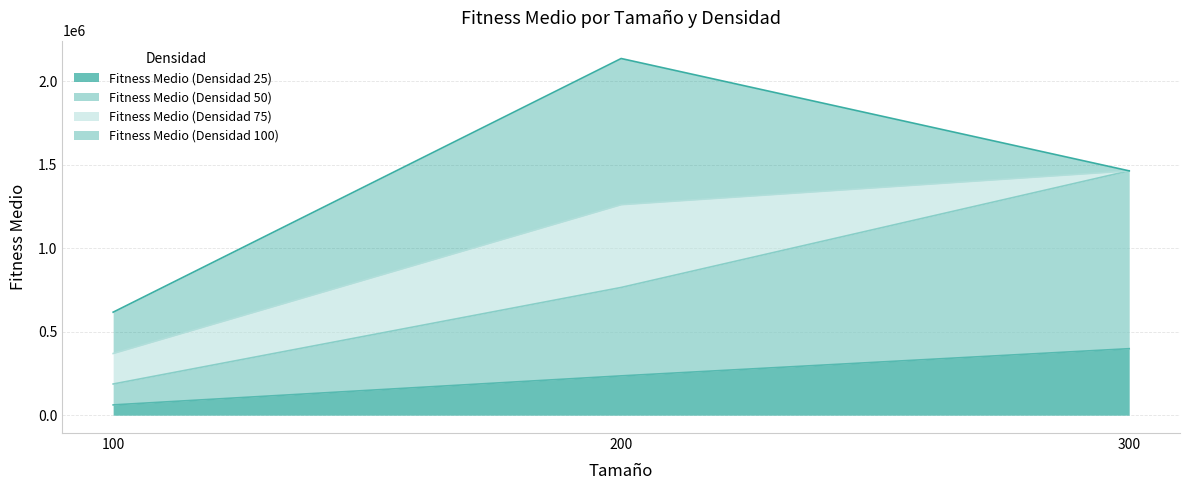

At which category is the sum across all series the highest?

200